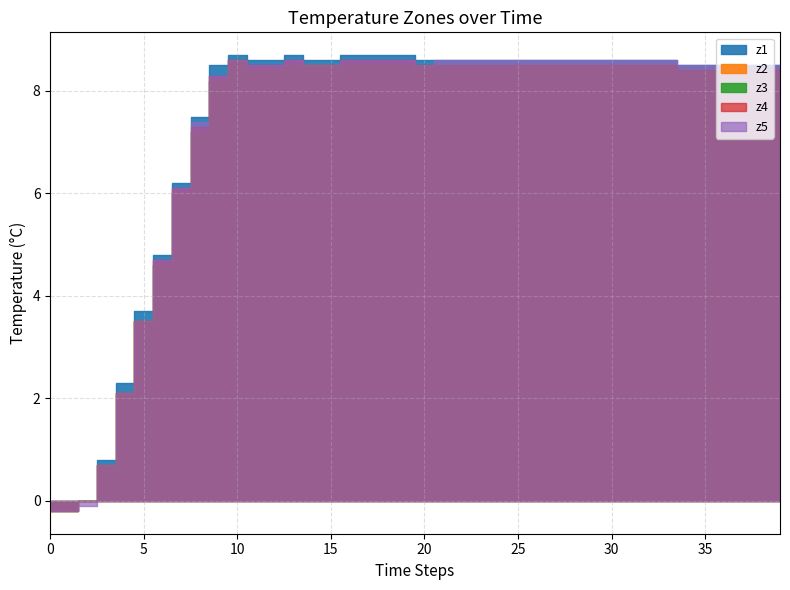

The value of neutral at 8 is 19.9. True or false?

False